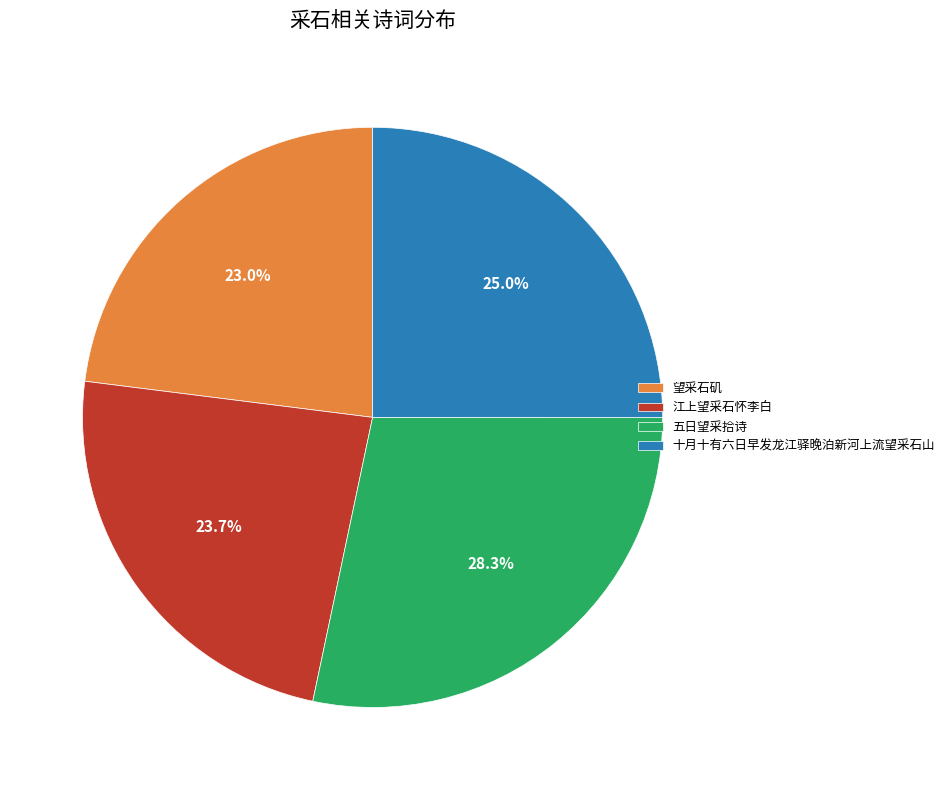

Approximately how many times larger is the value at 望采石矶 compared to 十月十有六日早发龙江驿晚泊新河上流望采石山?

0.9